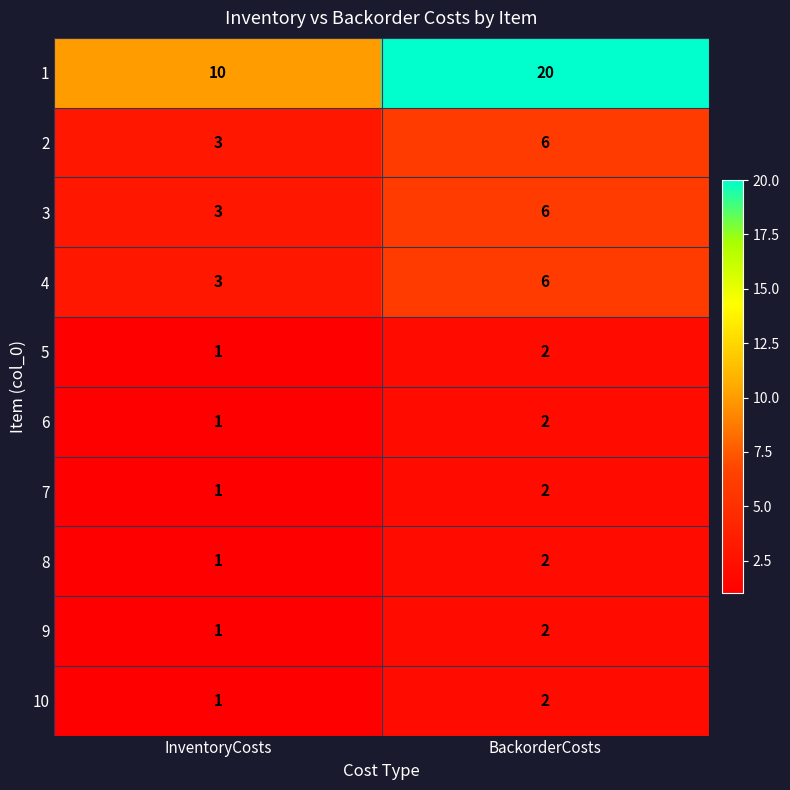

What is the average value of the 1 series?

15